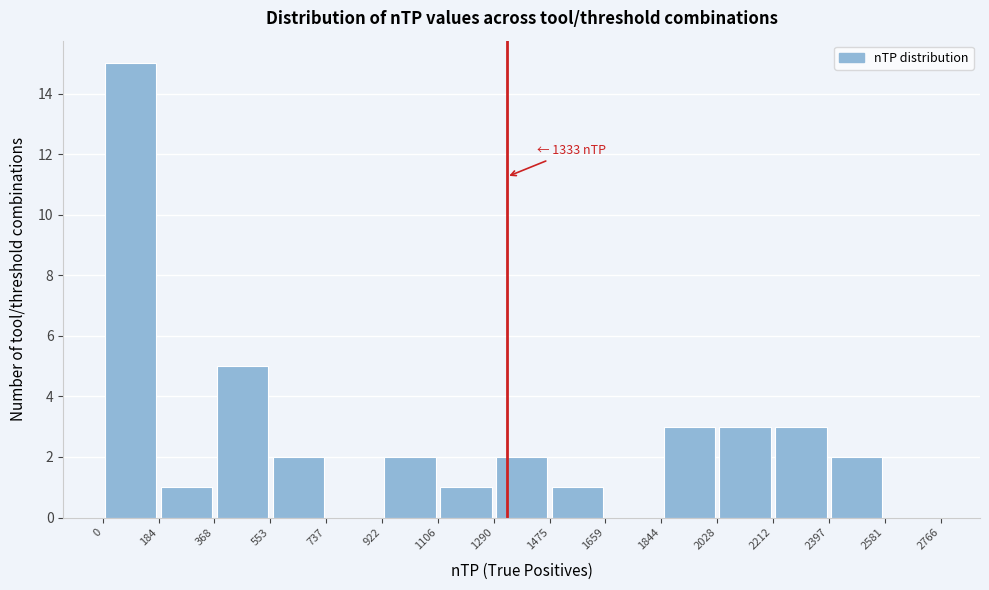

Which range on the x-axis has the tallest bar?

0 to 184